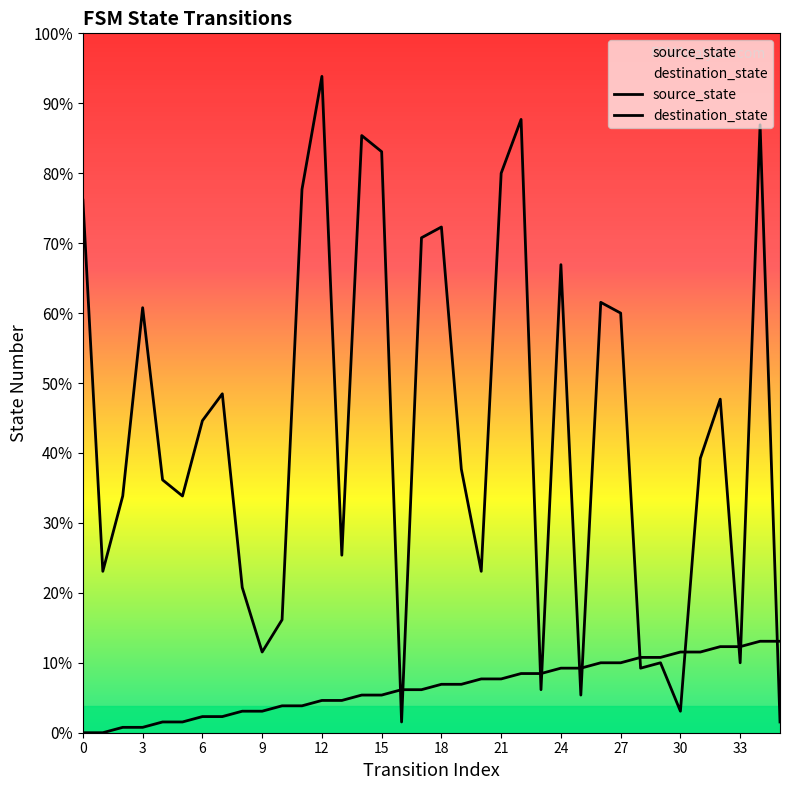

Which series contains the lowest Y value?

source_state